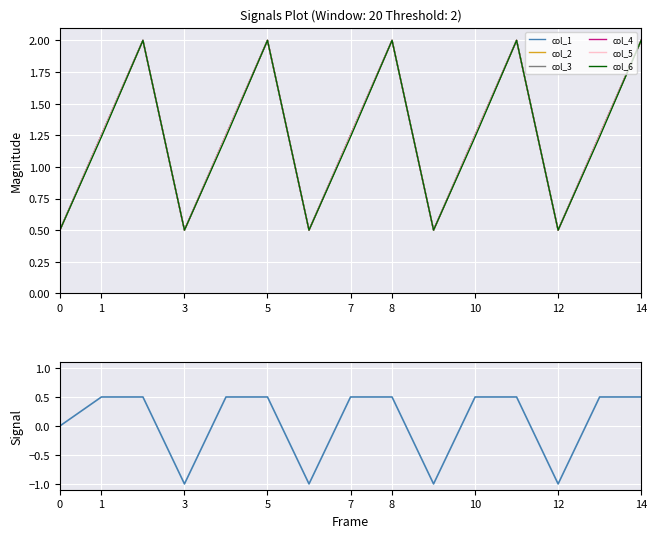

Reading right to left, what are all the values shown in this chart?

col_1: 0.5	0.5	-1.0	0.5	0.5	-1.0	0.5	0.5	-1.0	0.5	0.5	-1.0	0.5	0.5	0.0
col_2: 2.0	1.2	0.5	2.0	1.2	0.5	2.0	1.2	0.5	2.0	1.2	0.5	2.0	1.2	0.5
col_3: 2.0	1.3	0.5	2.0	1.3	0.5	2.0	1.3	0.5	2.0	1.3	0.5	2.0	1.3	0.5
col_4: 2.0	1.2	0.5	2.0	1.2	0.5	2.0	1.2	0.5	2.0	1.2	0.5	2.0	1.2	0.5
col_5: 2.0	1.2	0.5	2.0	1.2	0.5	2.0	1.2	0.5	2.0	1.2	0.5	2.0	1.2	0.5
col_6: 2.0	1.2	0.5	2.0	1.2	0.5	2.0	1.2	0.5	2.0	1.2	0.5	2.0	1.2	0.5